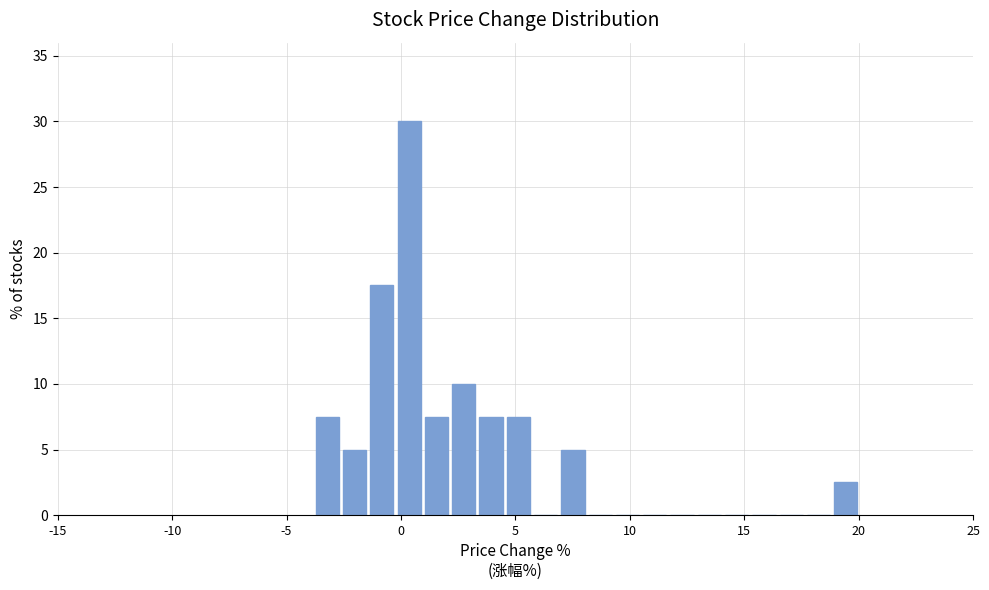

Read against the x-axis, roughly where is the centre of the tallest bar?

0.5